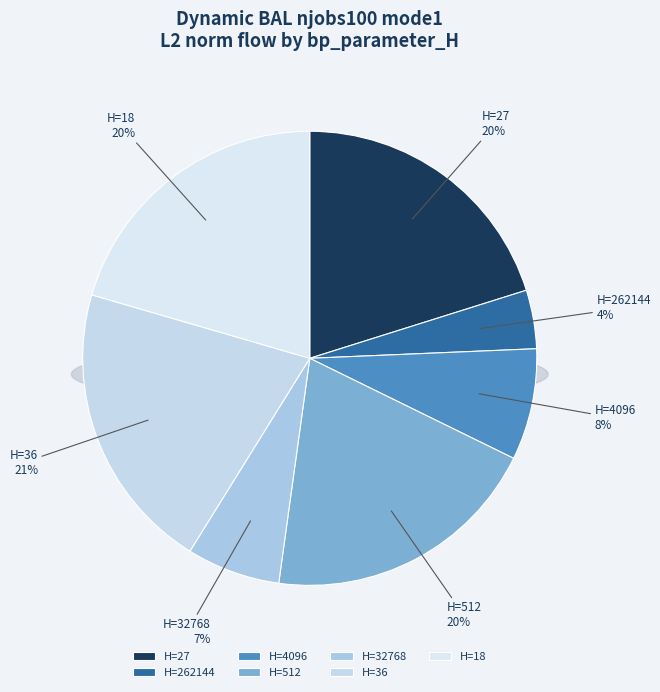

Which slice is the smallest?

262144